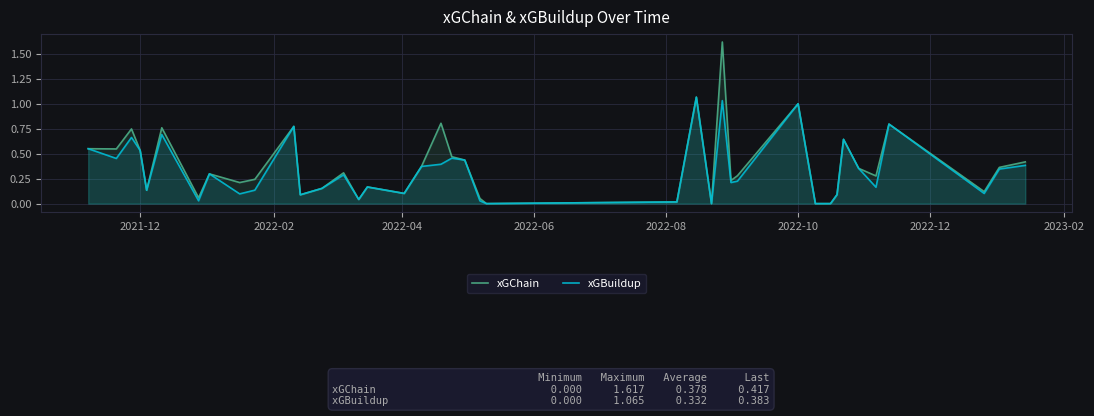

How many values in xGBuildup are above zero?

36